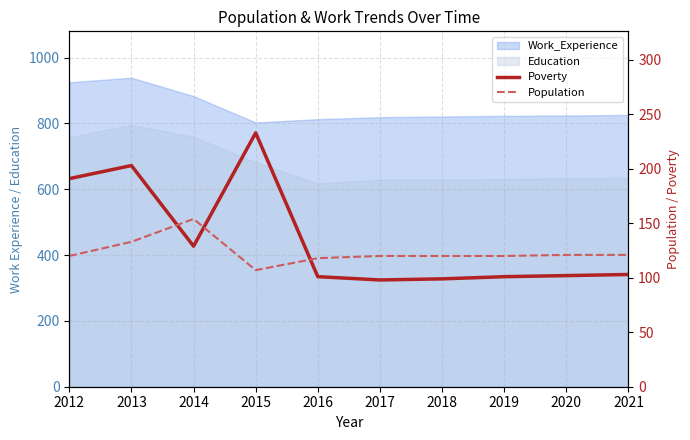

Reading right to left, extract all data points from this chart.

Poverty: 2021=103	2020=102	2019=101	2018=99	2017=98	2016=101	2015=233	2014=129	2013=203	2012=191
Population: 2021=121	2020=121	2019=120	2018=120	2017=120	2016=118	2015=107	2014=154	2013=133	2012=120